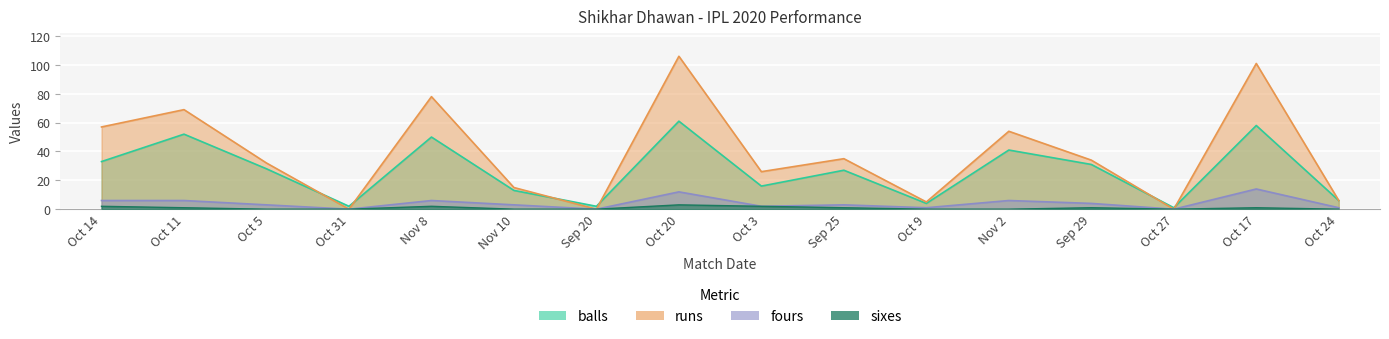

What are all the series names shown in the legend?

balls, fours, sixes, runs